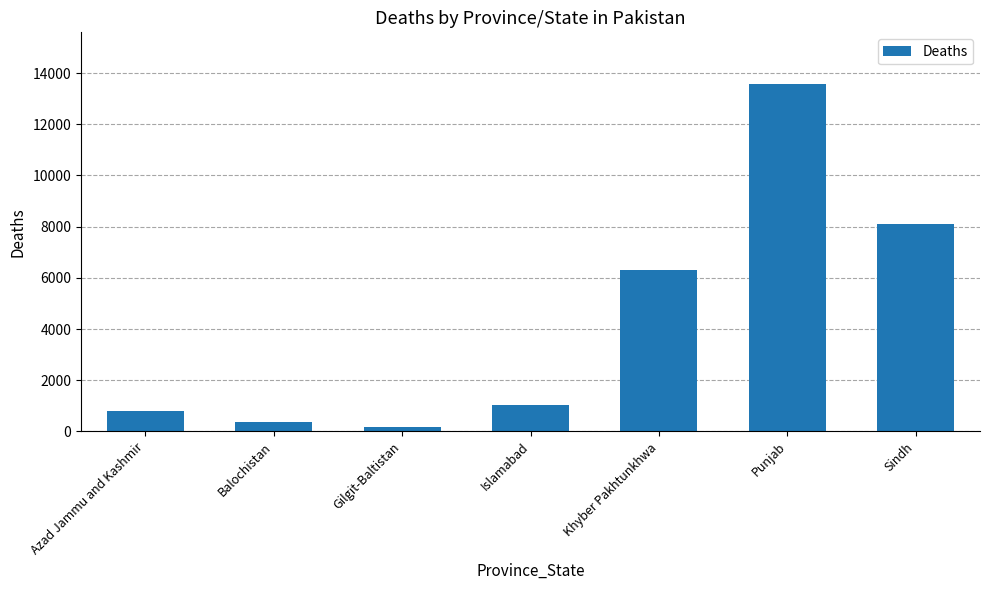

What is the minimum value shown in the chart?

191